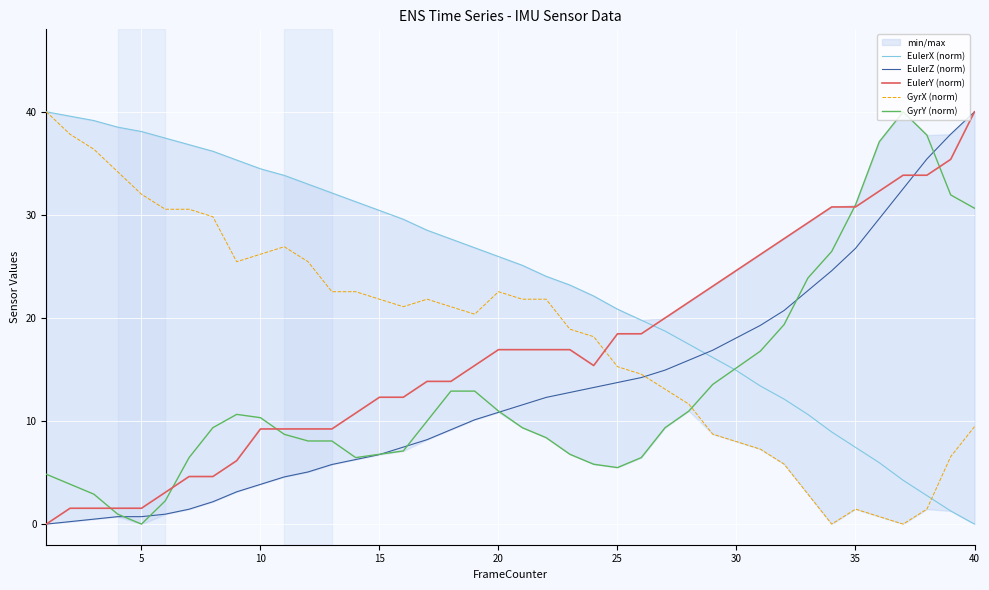

How many intersections are there between EulerZ (norm) and GyrX (norm)?

1